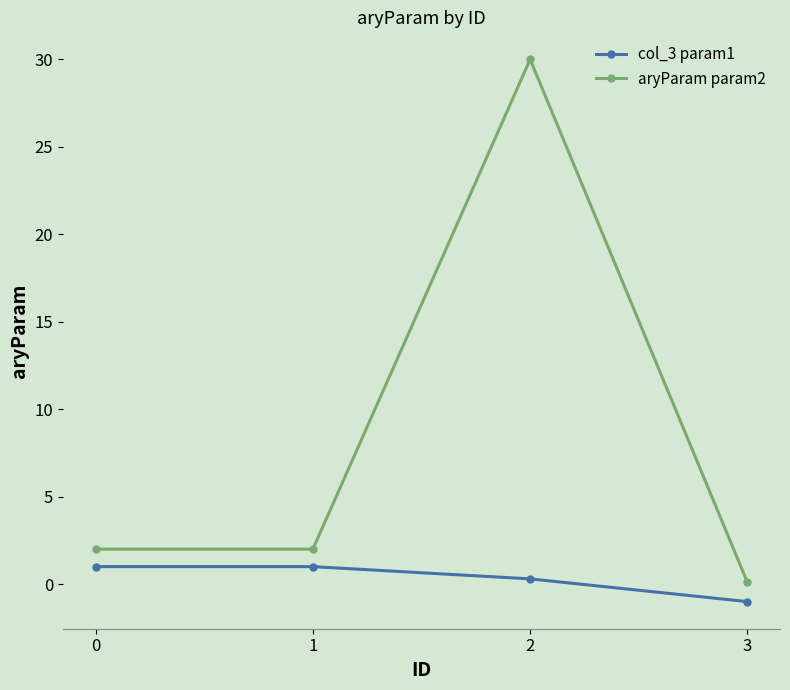

What is the difference between the highest and lowest values at 1?

1.0